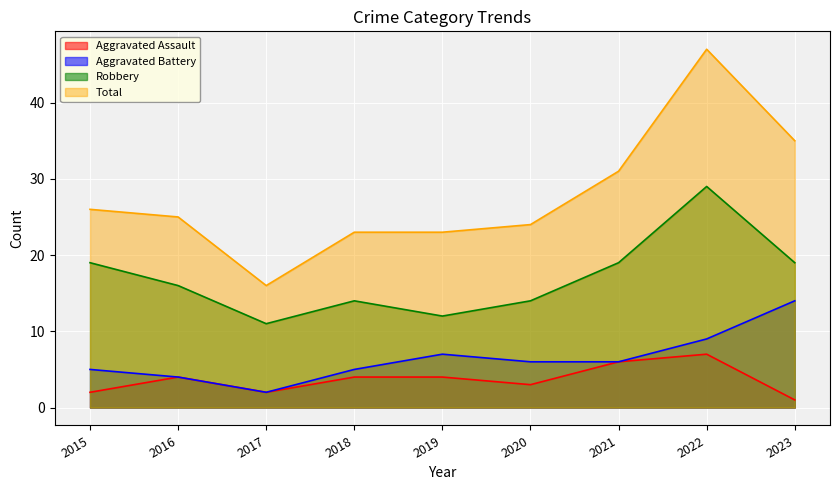

How many lines are shown in the chart?

4